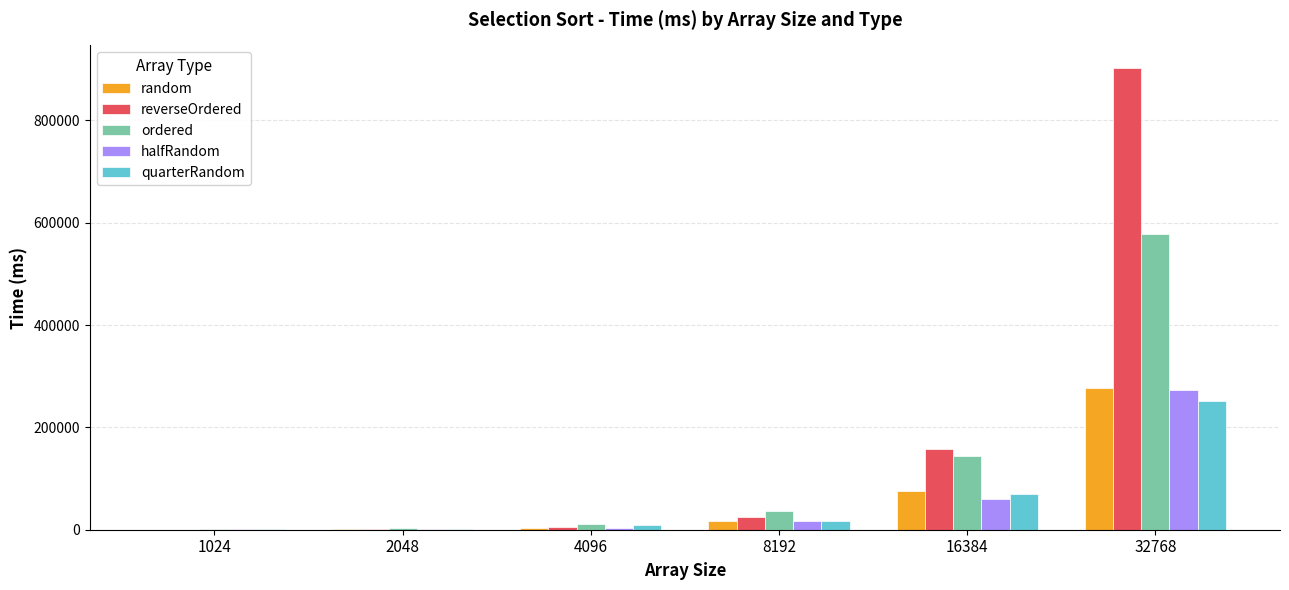

Does the chart contain stacked bars?

No